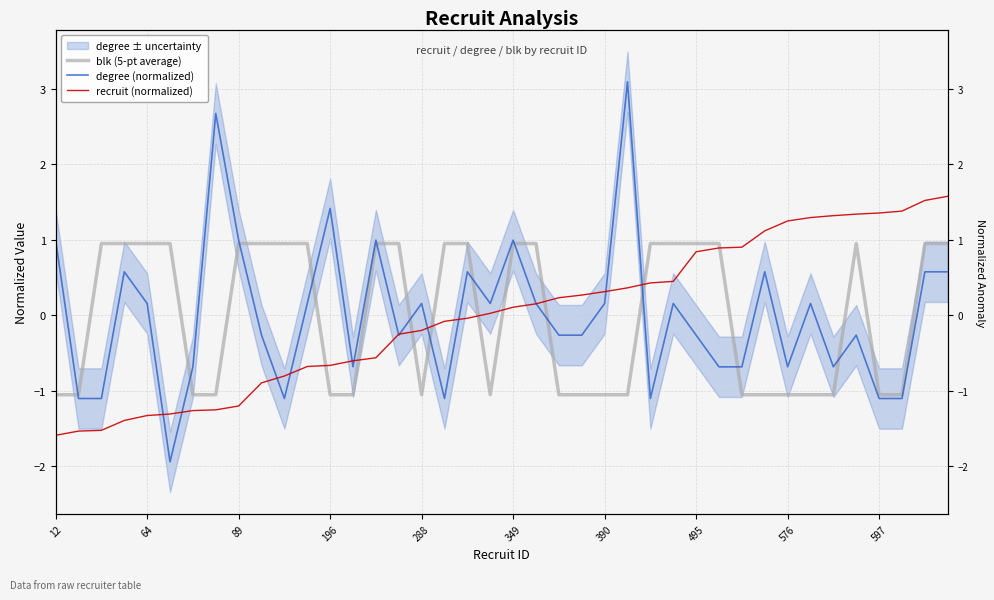

How many interior local peaks does the degree (normalized) series have?

12